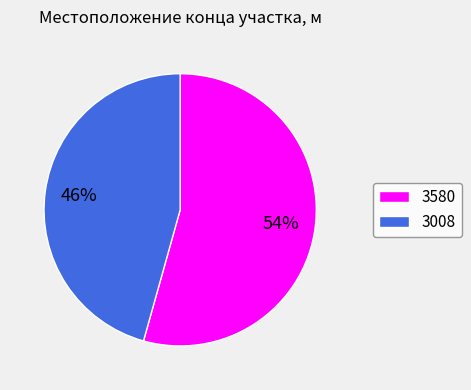

Is 3008 the majority of the pie?

No